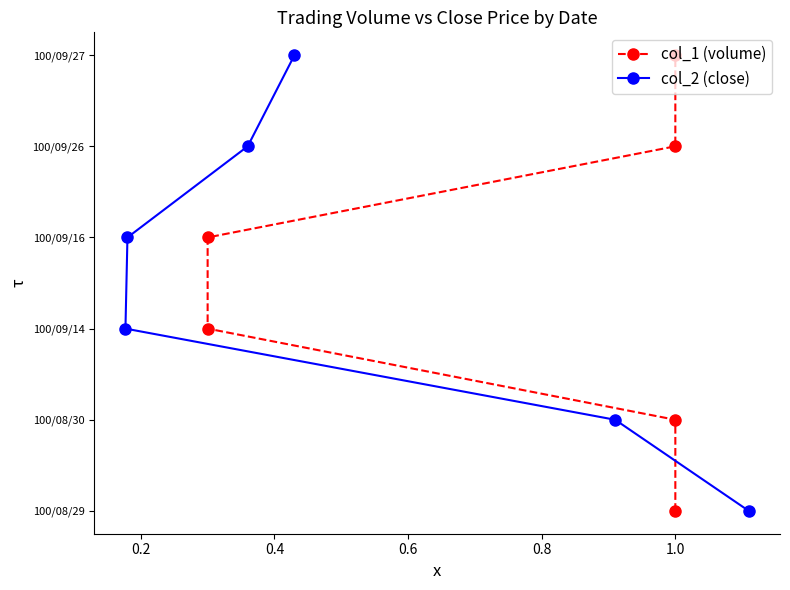

List the series in order of their peak value, lowest first.

col_1 (volume), col_2 (close)